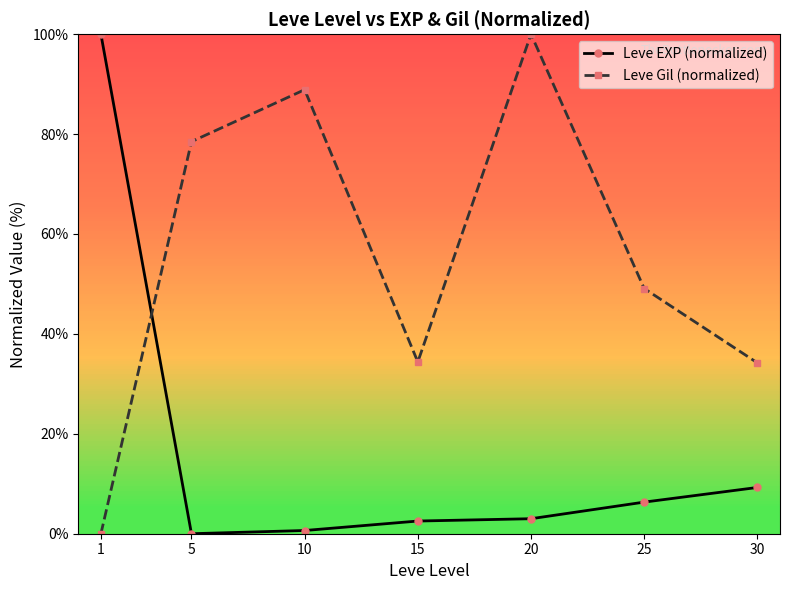

What is the spread (max minus min) of values at 20?

97.0